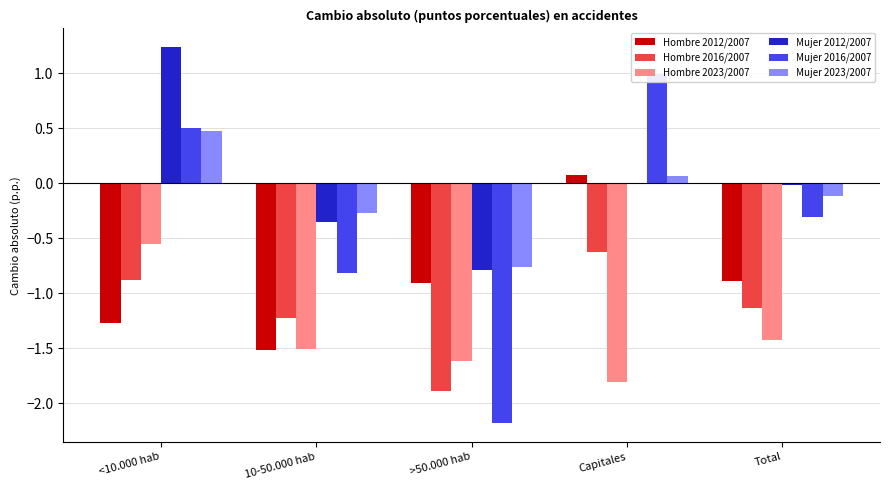

Reading right to left, list all the values displayed in this chart.

Hombre 2012/2007: -0.9	0.1	-0.9	-1.5	-1.3
Hombre 2016/2007: -1.1	-0.6	-1.9	-1.2	-0.9
Hombre 2023/2007: -1.4	-1.8	-1.6	-1.5	-0.6
Mujer 2012/2007: -0.0	-0.0	-0.8	-0.4	1.2
Mujer 2016/2007: -0.3	1.0	-2.2	-0.8	0.5
Mujer 2023/2007: -0.1	0.1	-0.8	-0.3	0.5